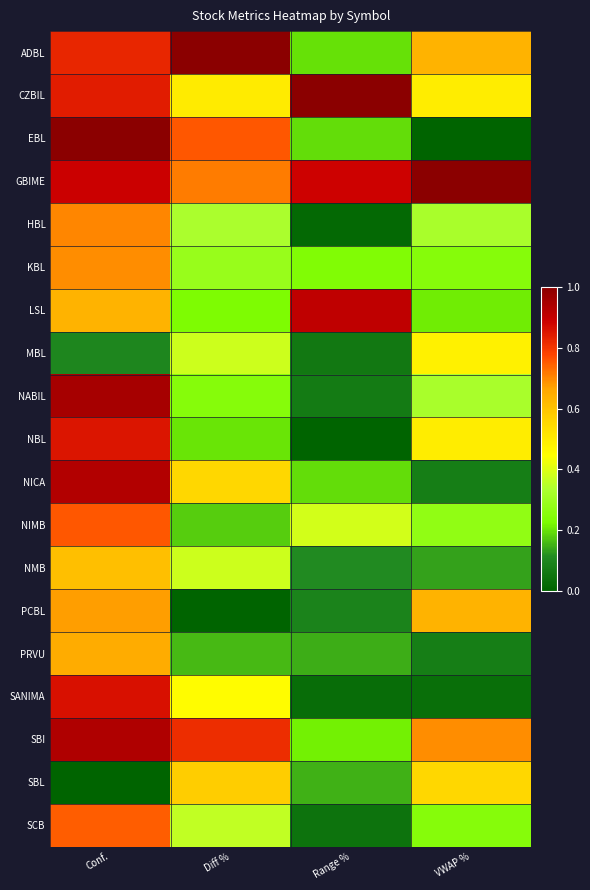

What is the maximum value shown in the chart?

1.0